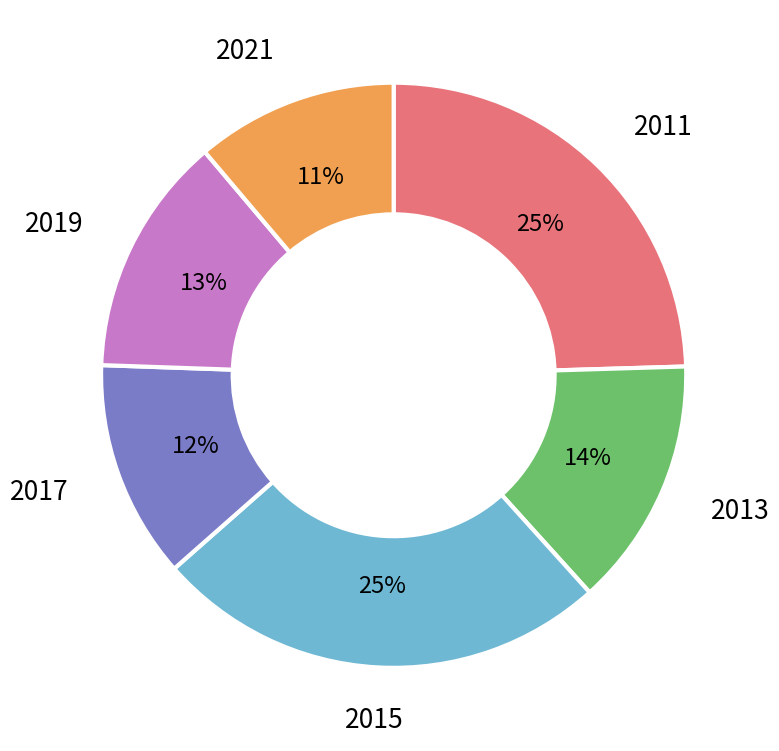

To the nearest percent, what percentage of the pie is 2013?

14%